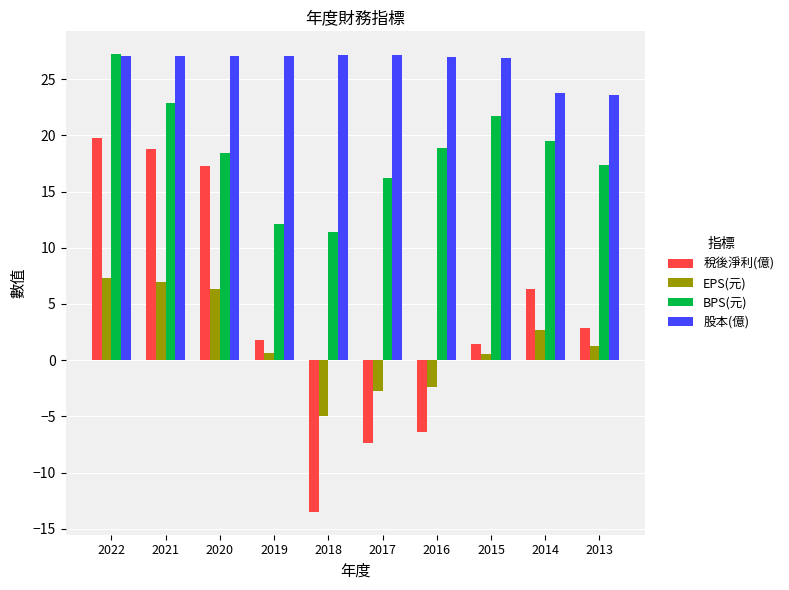

At which category is the sum across all series the highest?

2022